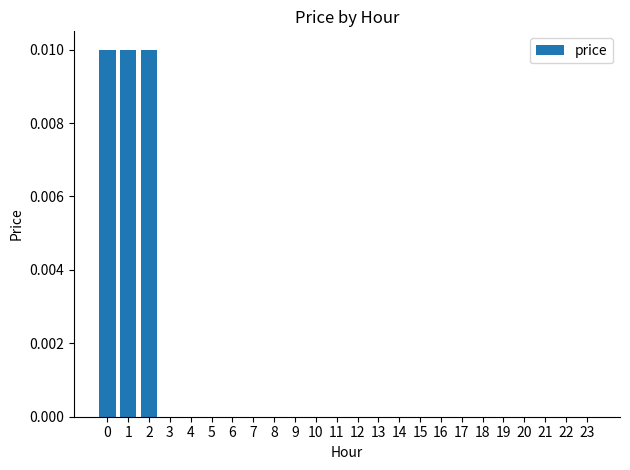

How many values are between 0 and 1?

24